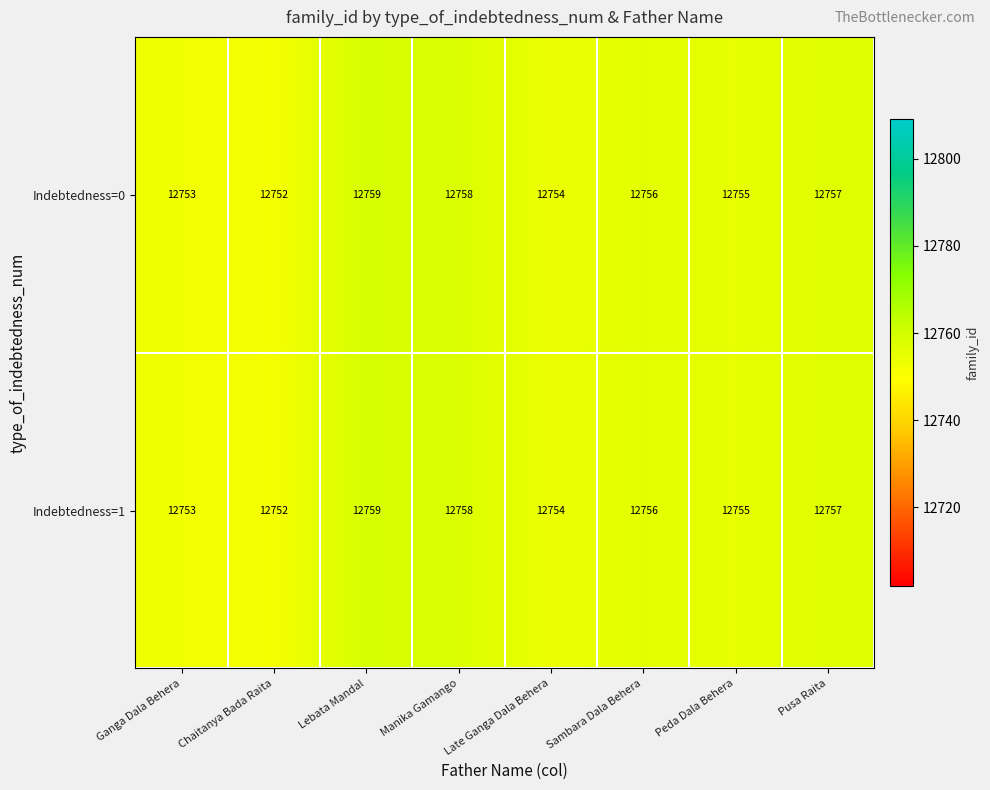

Is it true that Indebtedness=0 equals 12753 at Ganga Dala Behera?

True